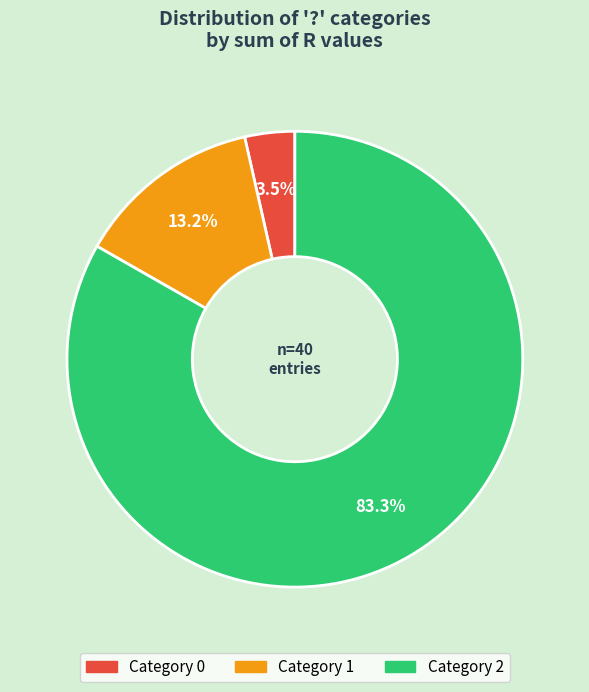

To the nearest percent, what is the average slice percentage?

33%